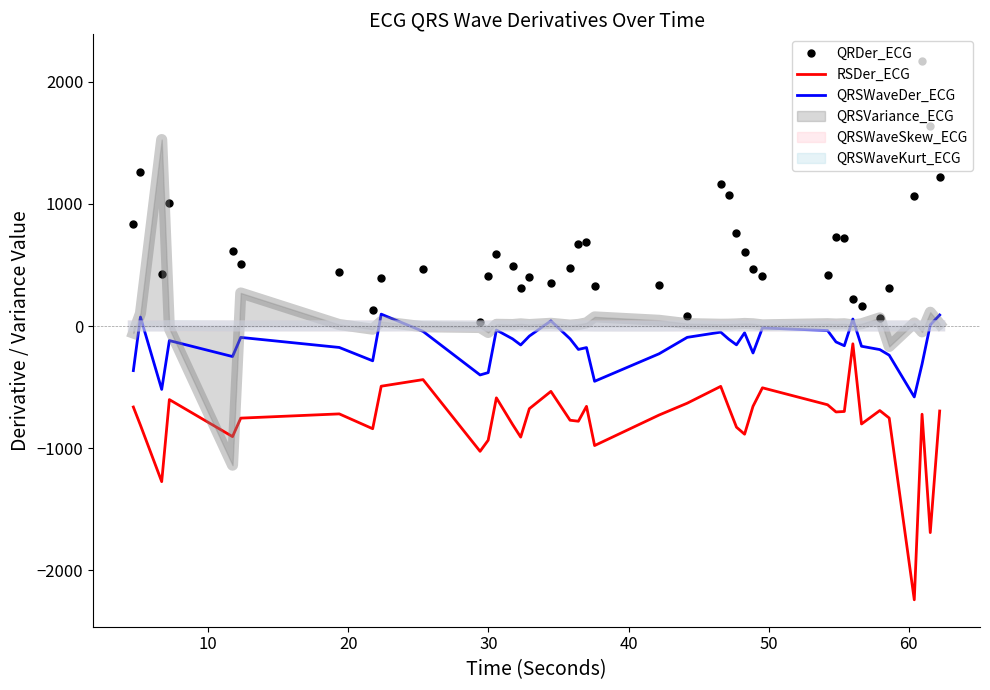

How many interior local valleys does the QRDer_ECG series have?

9